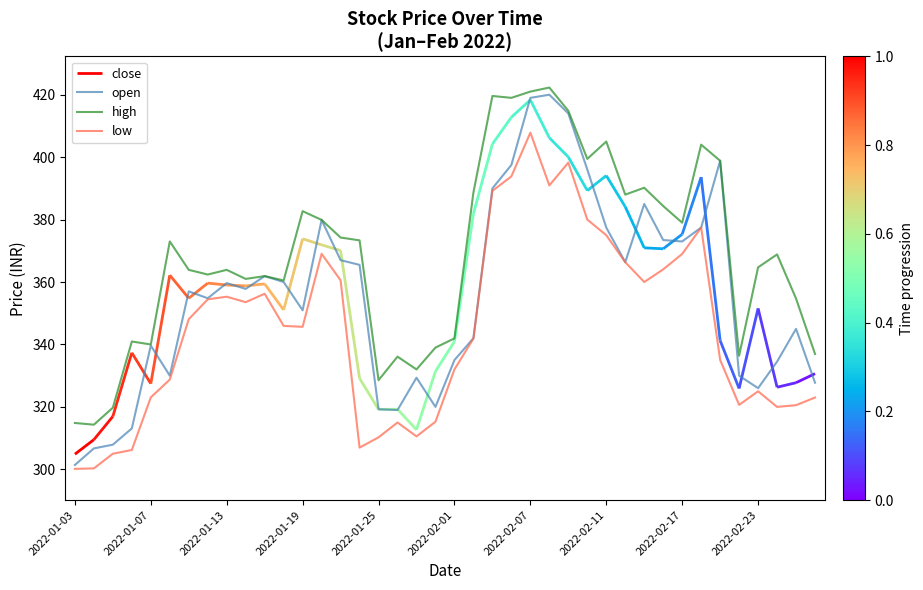

True or false: high and low cross at least once.

False